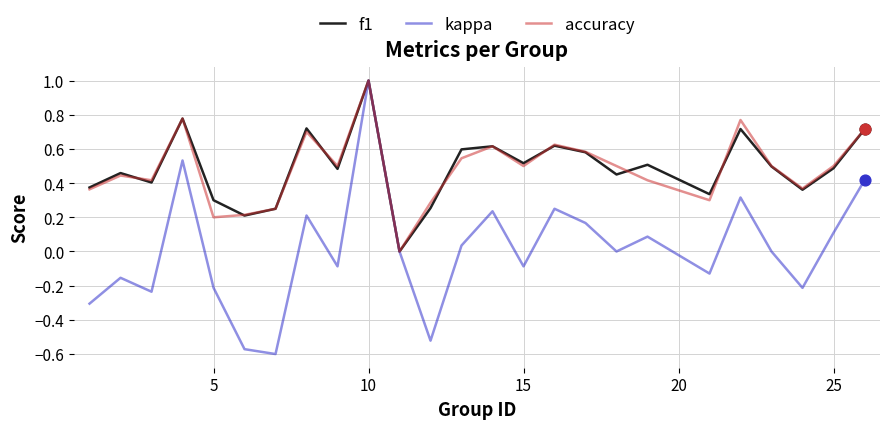

What is the maximum value shown in the chart?

1.0